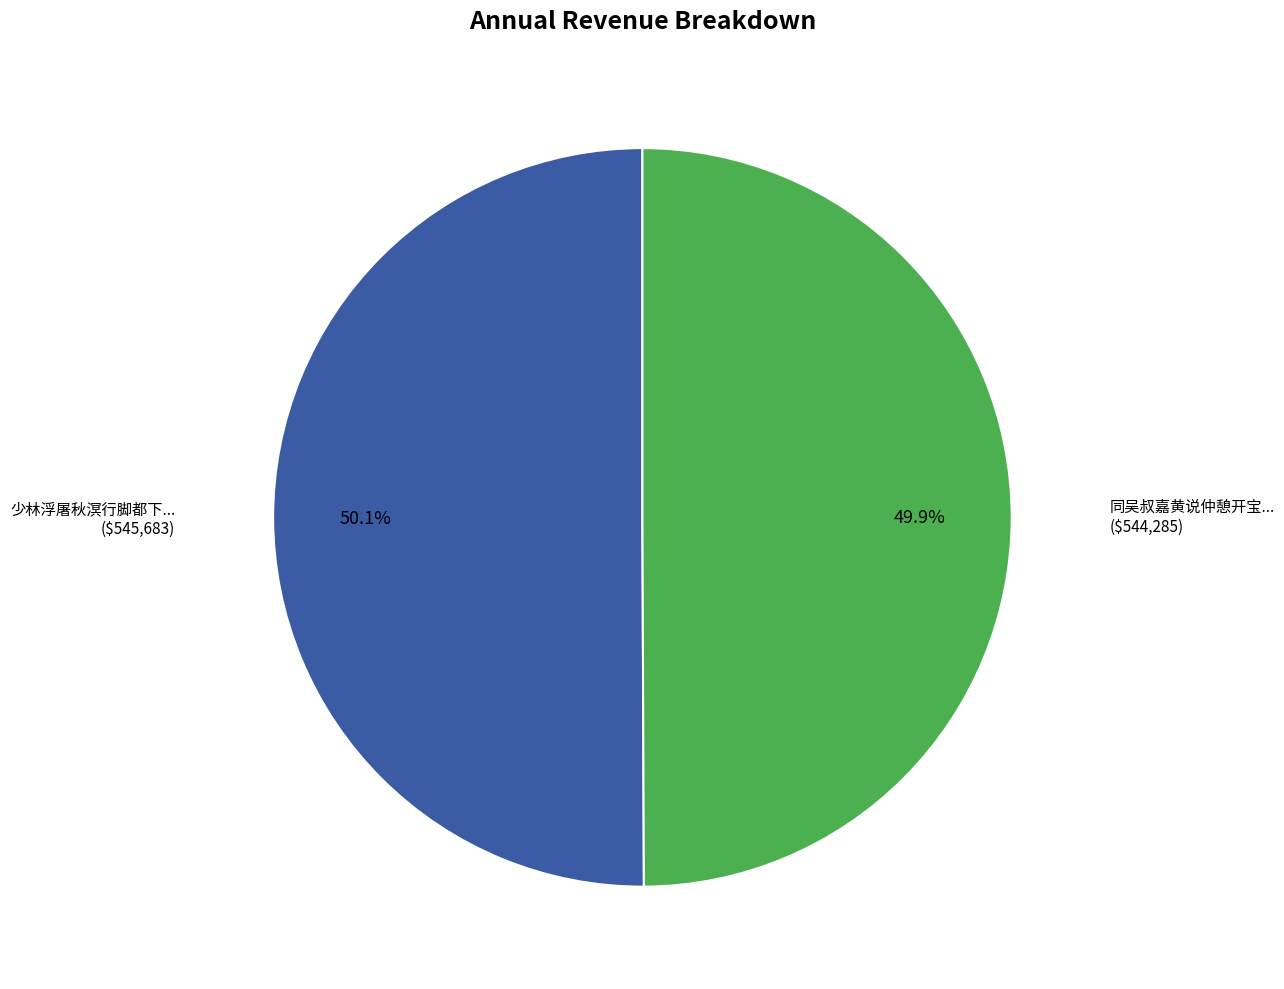

How many segments does this pie chart have?

2